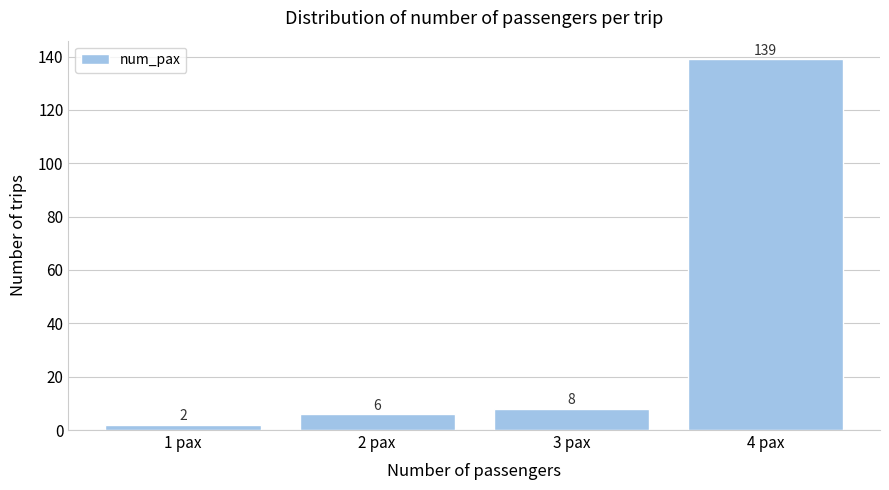

How tall is the bar that spans 2.5 to 3.5 on the x-axis?

8